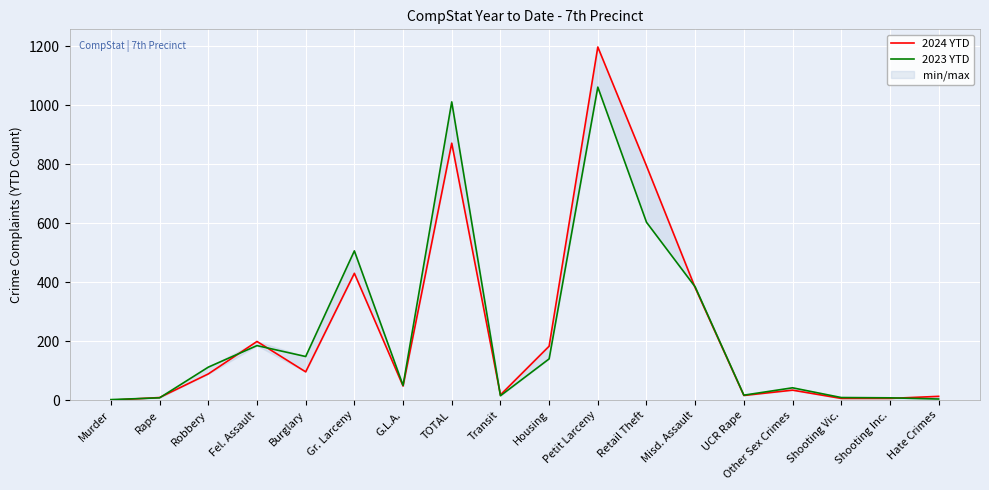

At how many categories does at least one series exceed 1023?

1